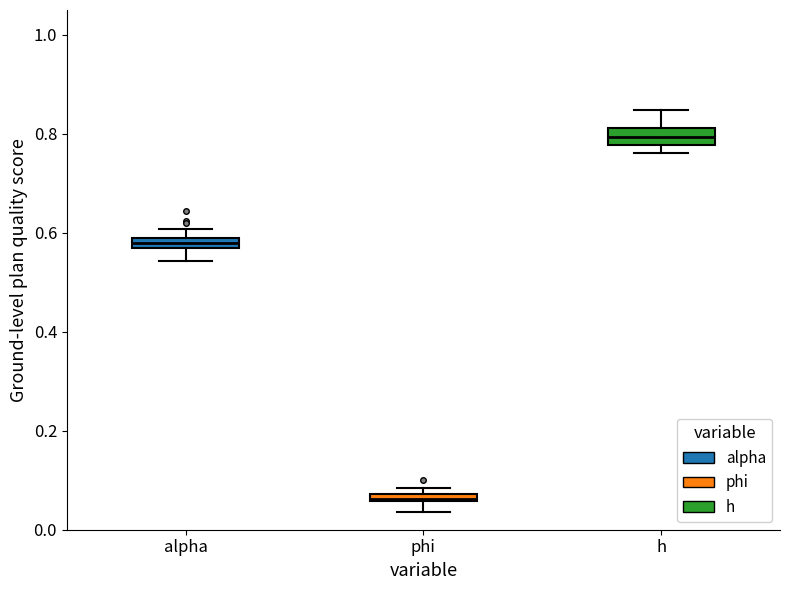

Which box has the lowest median line?

phi